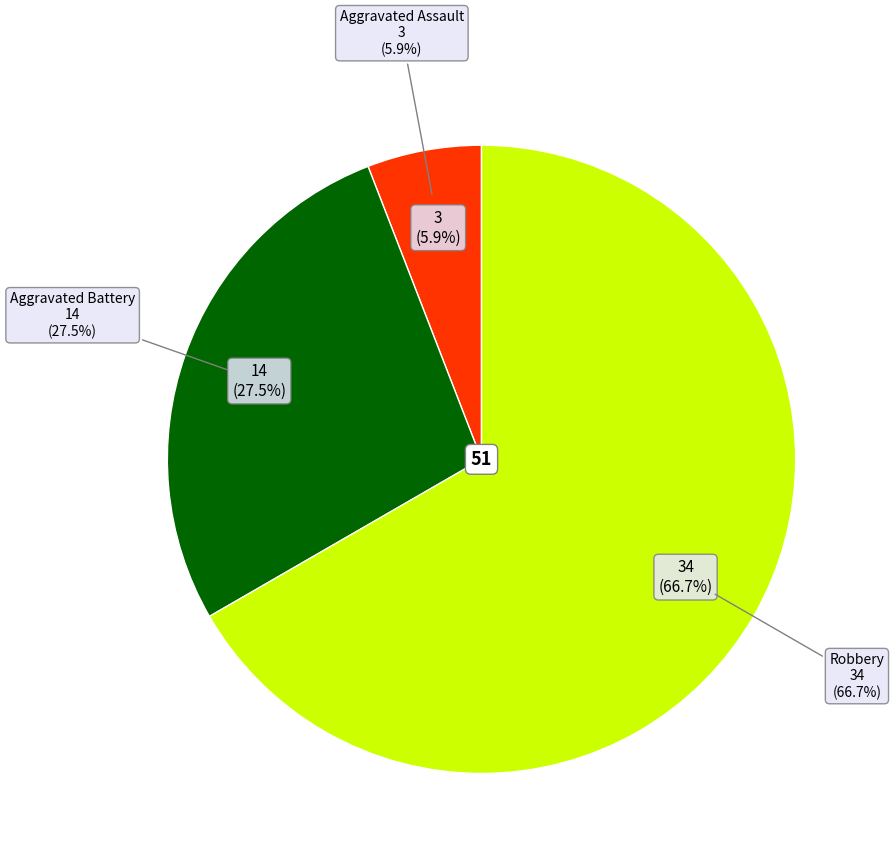

True or false: Aggravated Assault accounts for 6% of the total.

True